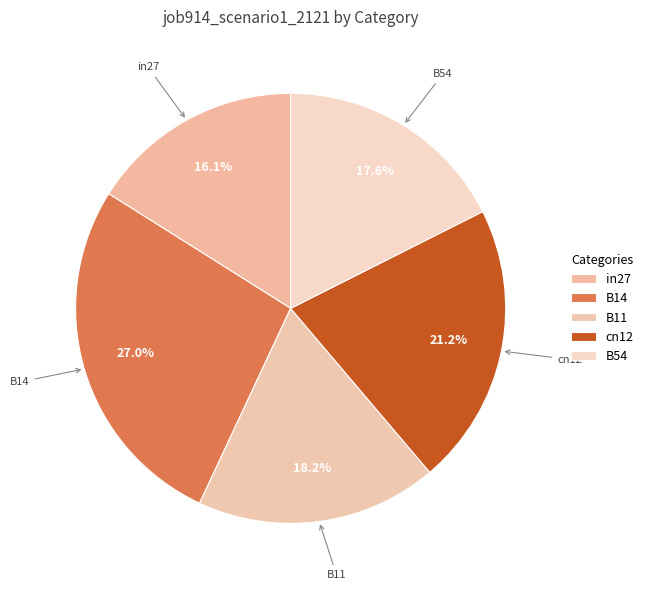

How many segments does this pie chart have?

5